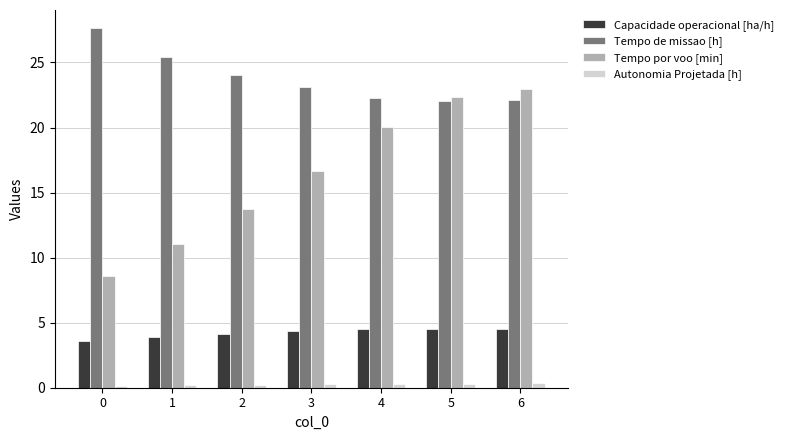

List the series in order of their overall mean, lowest first.

Autonomia Projetada [h], Capacidade operacional [ha/h], Tempo por voo [min], Tempo de missao [h]